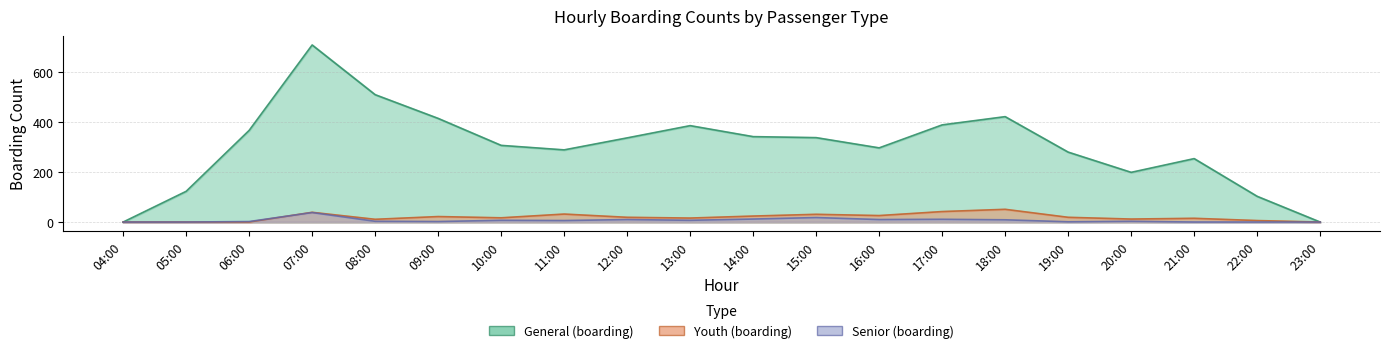

What is the difference between the second highest and minimum values in the Youth (boarding) series?

42